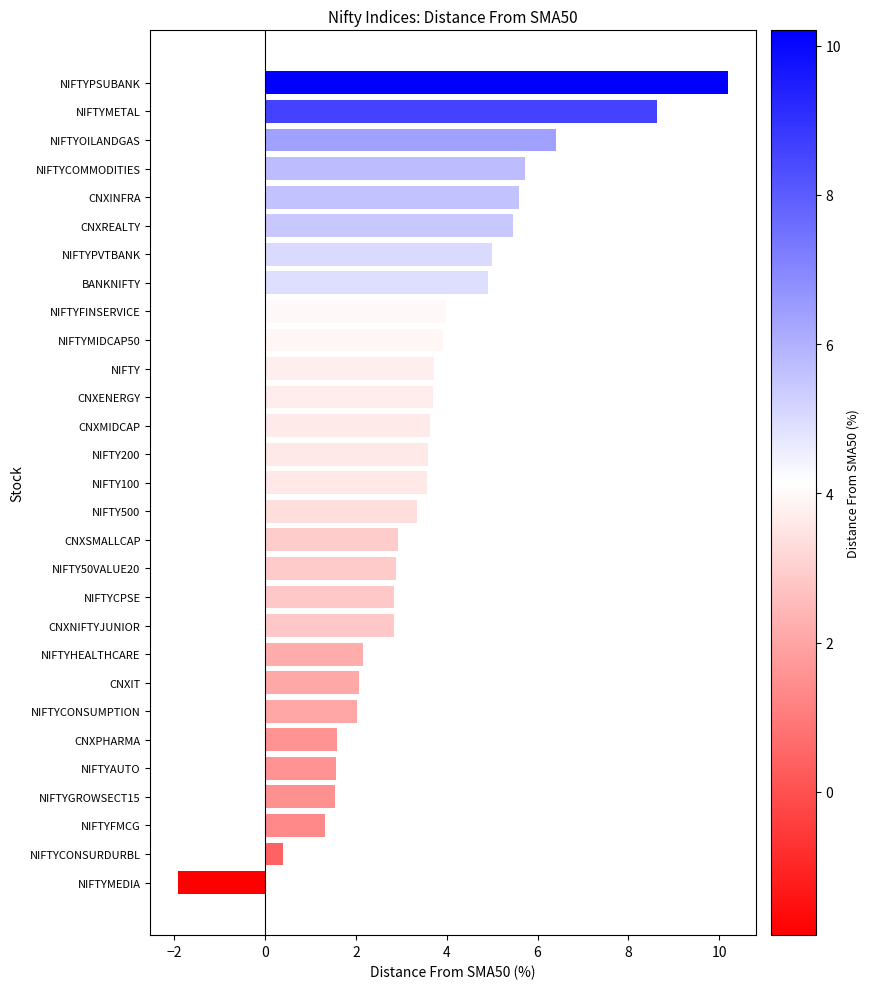

What is the average value?

3.6